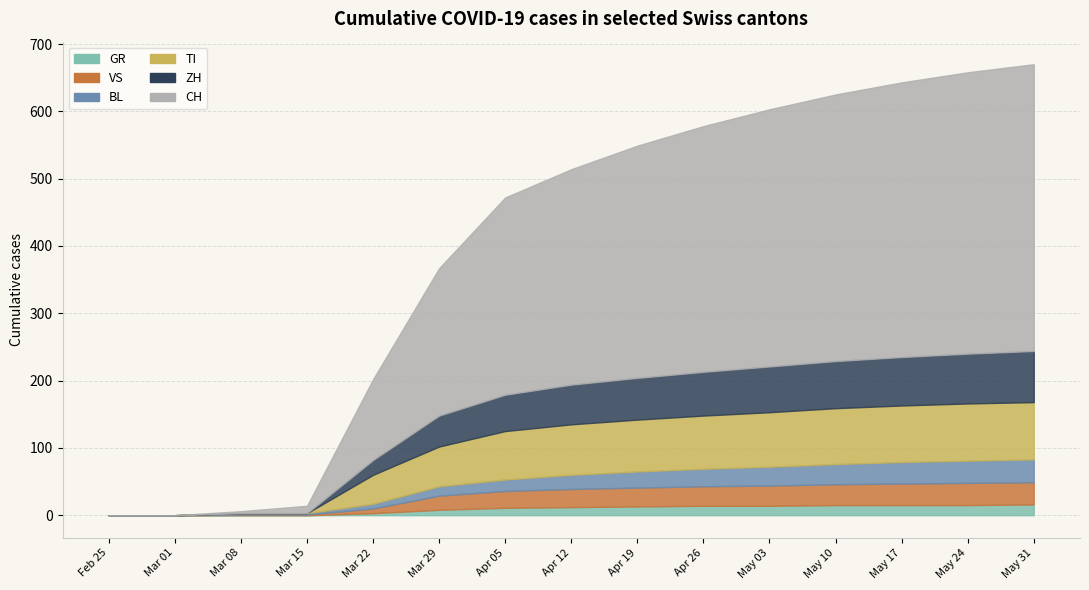

What position from the right is 2020-03-15?

12